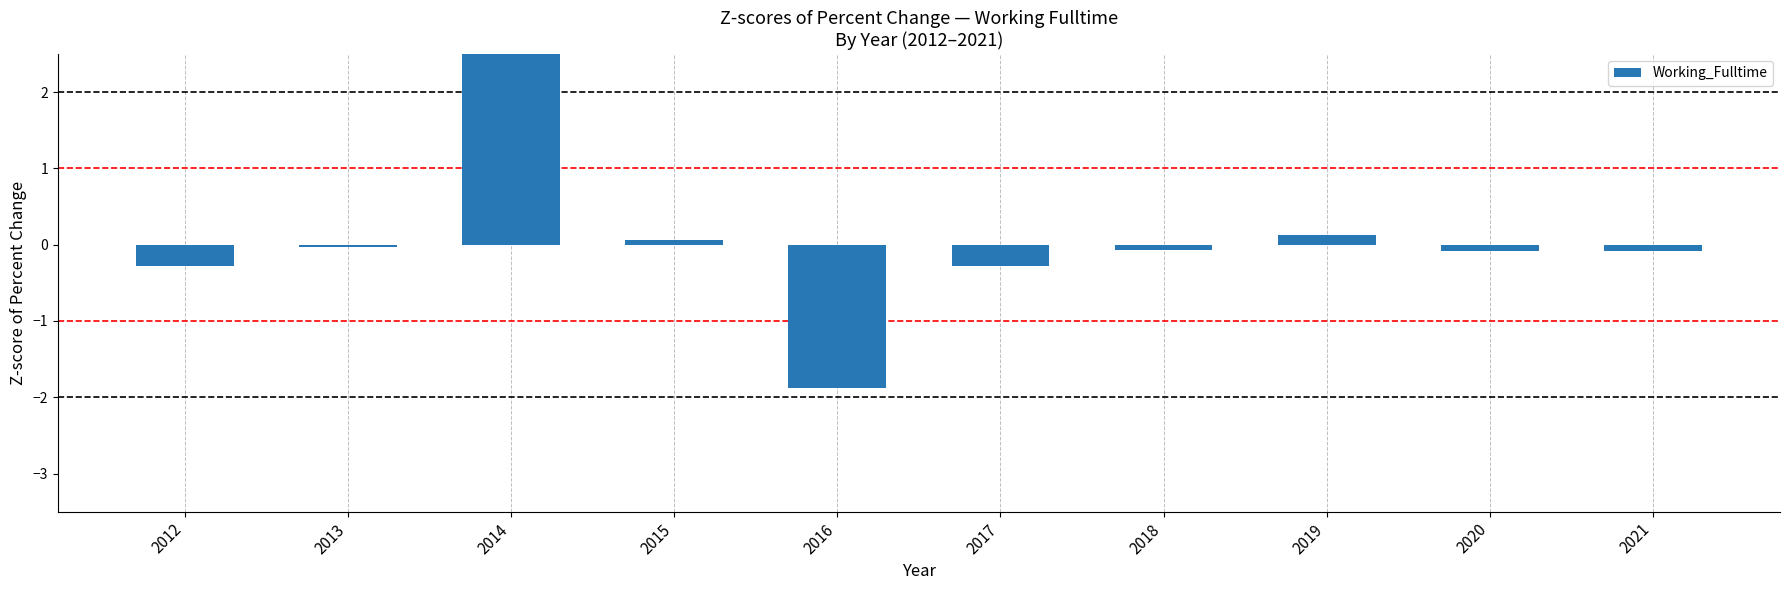

What is the value of the 7th bar from the left?

-0.1